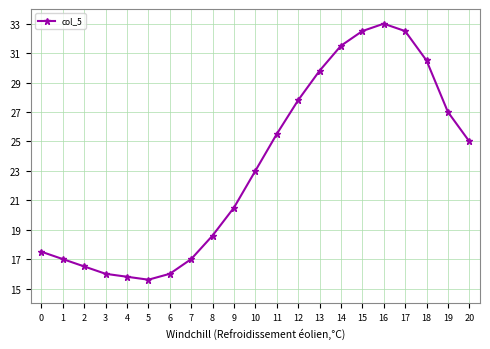

What is the ratio of the value at 17 to the value at 15?

1.0